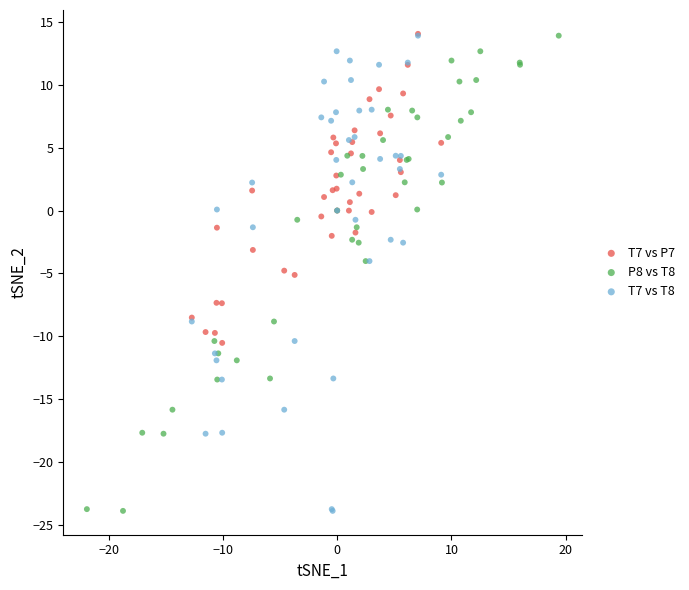

What are all the series names shown in the legend?

T7 vs P7, P8 vs T8, T7 vs T8